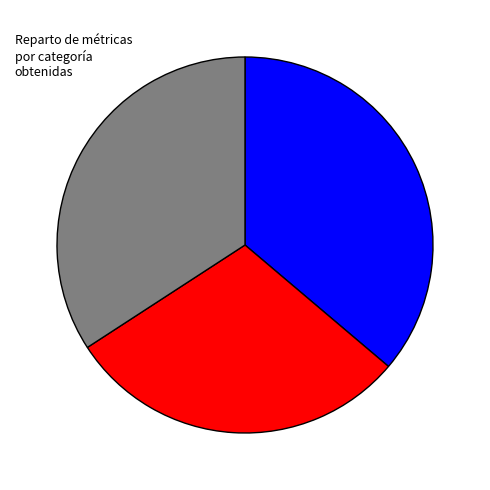

Does any single category account for the majority?

No